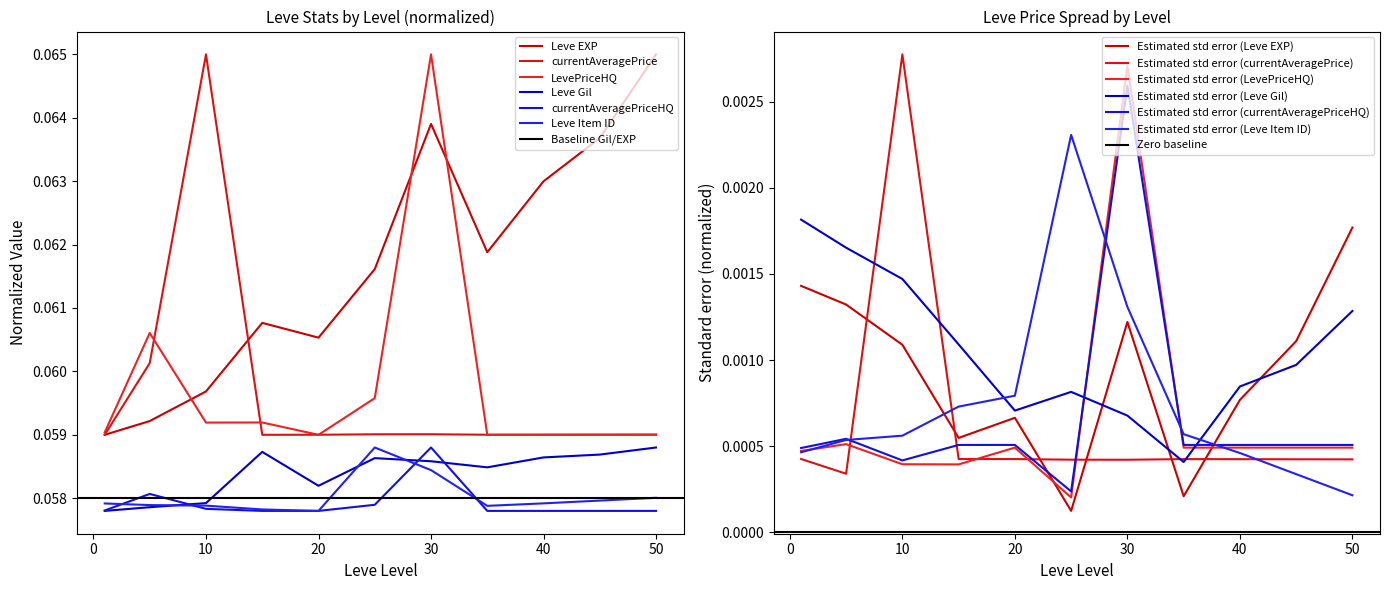

Which series has the widest spread of values?

Leve EXP